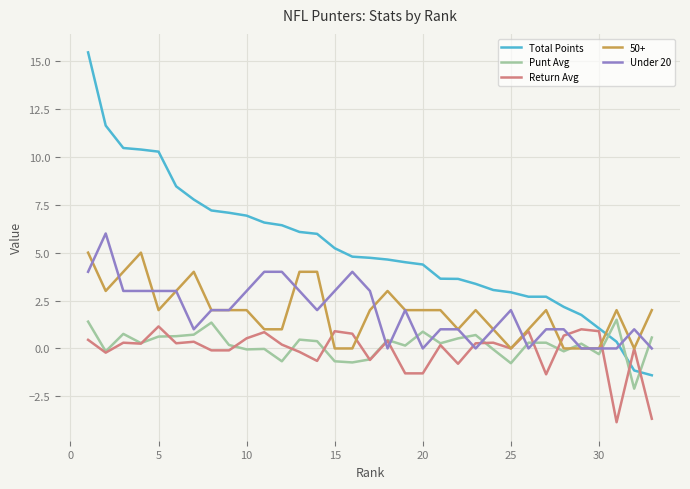

Is this an area chart (filled region under the line)?

No